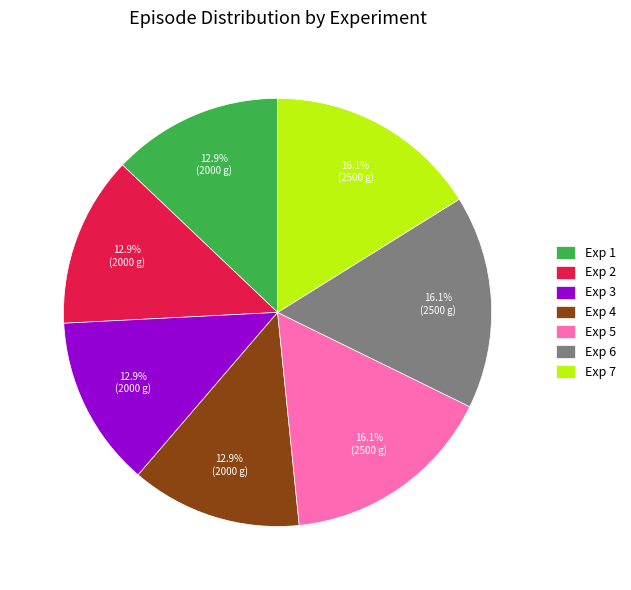

To the nearest percent, what is the difference between the largest and smallest slice percentages?

3%